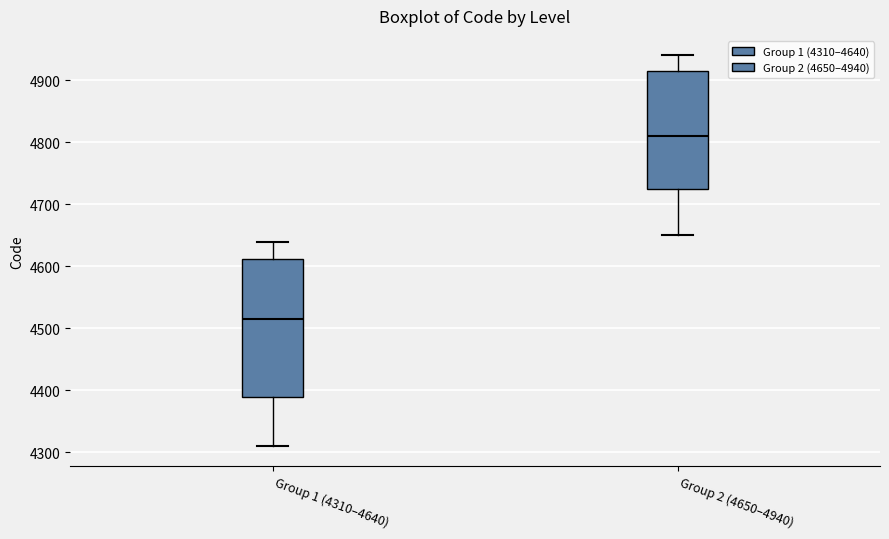

Reading left to right, transcribe this box plot: for each box, give where its median line is, the range the box spans, and where its two whiskers end, as read against the y-axis. The values are not printed on the chart, so give them approximately, as read against the axis.

Group 1 (4310–4640): median 4520, box 4390 to 4610, whiskers 4310 to 4640
Group 2 (4650–4940): median 4810, box 4730 to 4920, whiskers 4650 to 4940